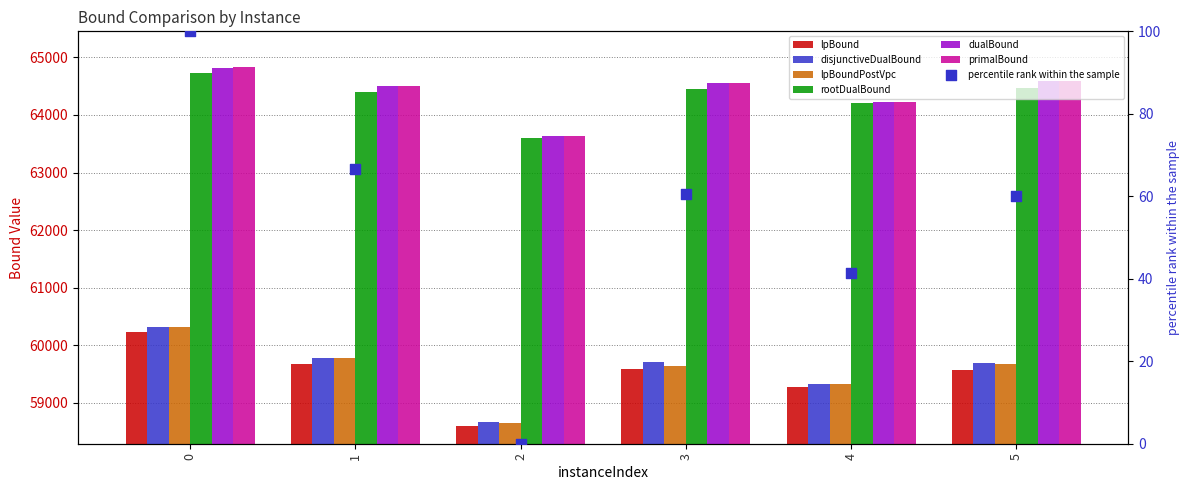

Which series reaches the minimum Y coordinate?

lpBound